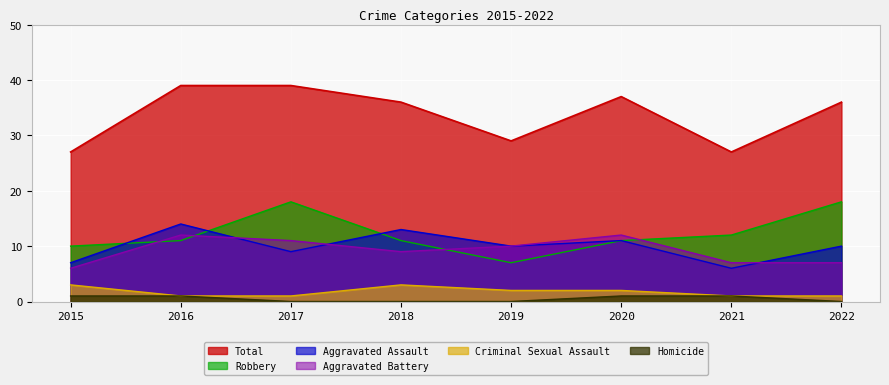

In Total, how many points are lower than both neighbors (excluding endpoints)?

2